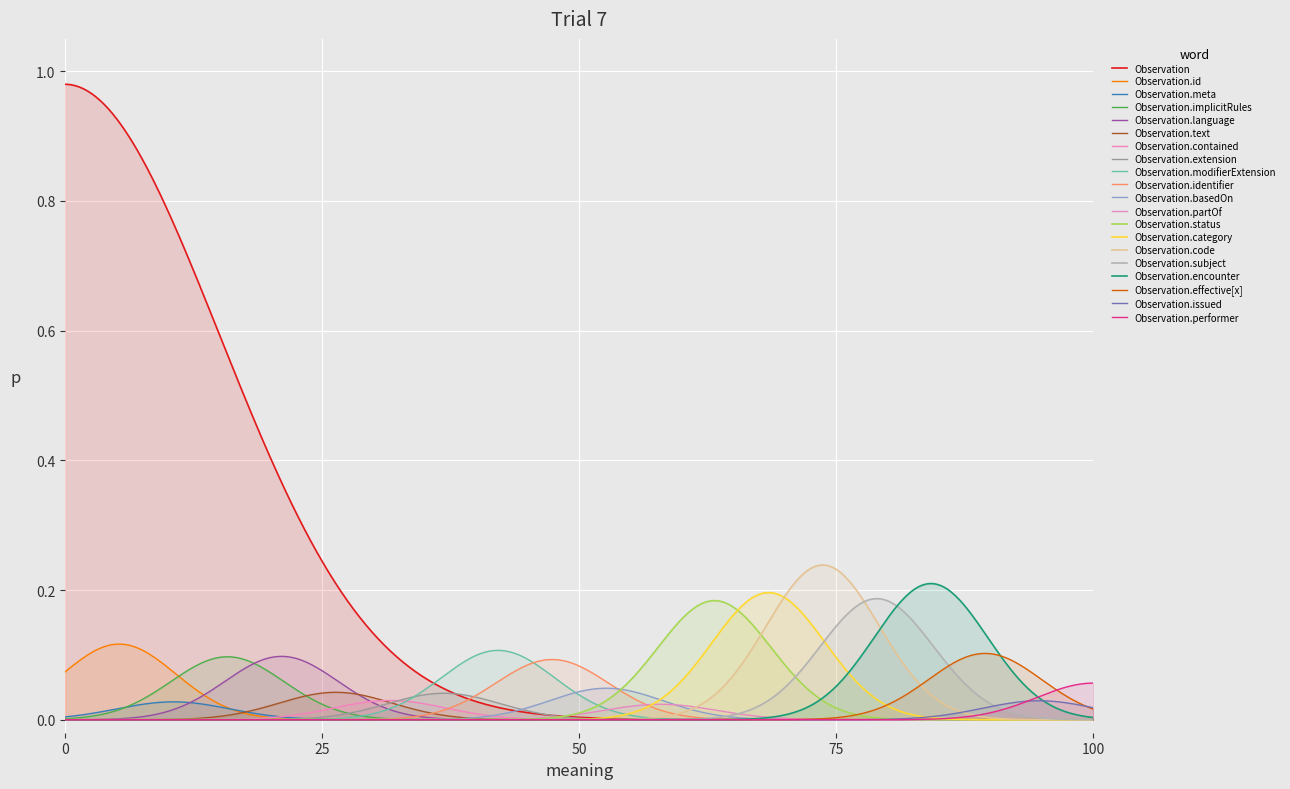

Which series has the largest total across all categories?

Observation (Min)